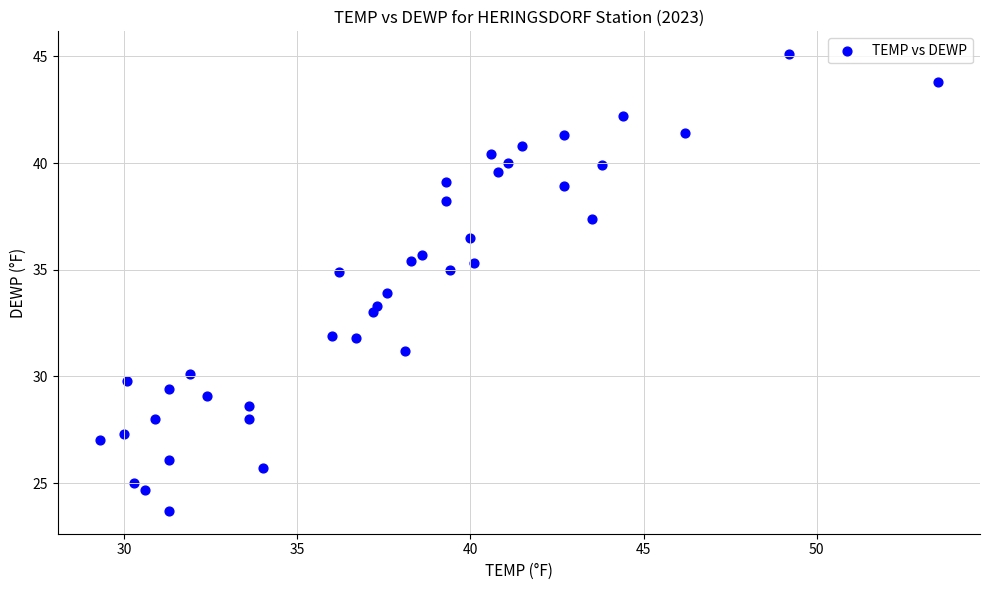

What is the range of X values (max minus min)?

24.2